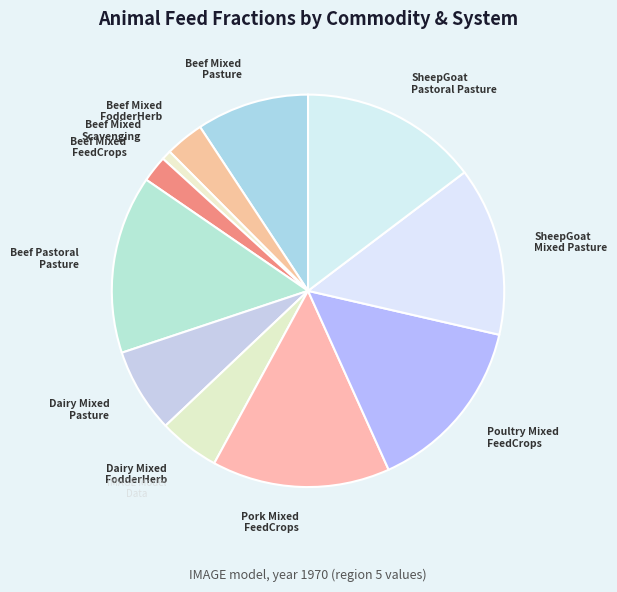

How many segments does this pie chart have?

11